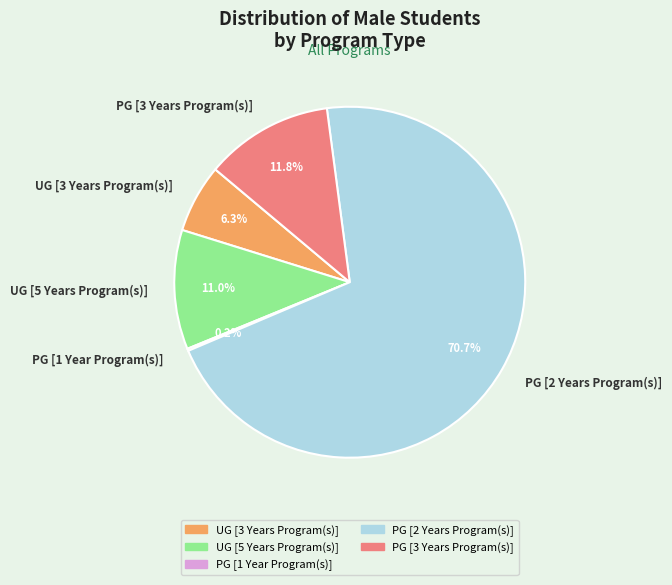

What is the largest slice in the pie chart?

PG [2 Years Program(s)]